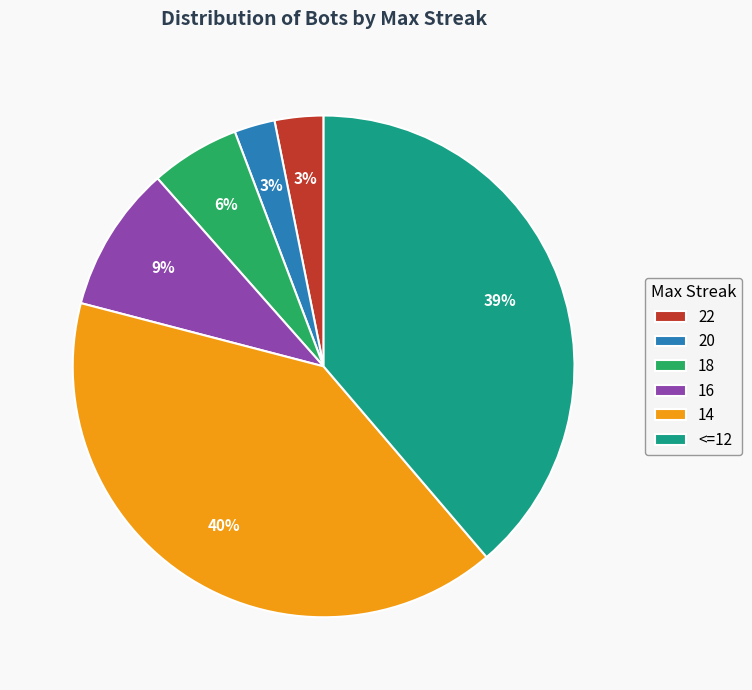

How many slices are in this pie chart?

6